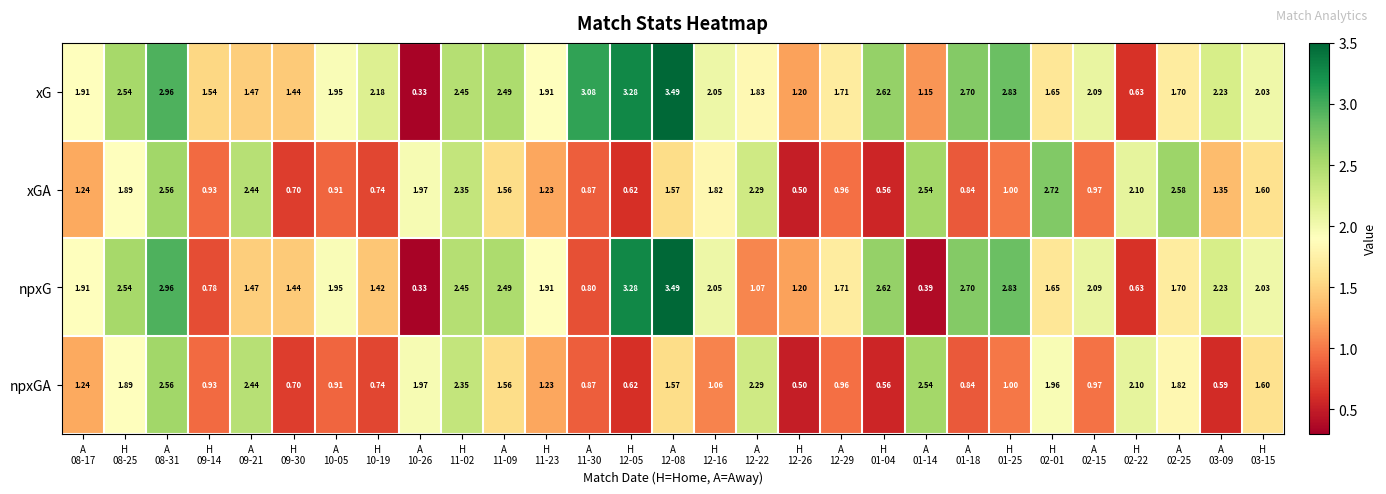

Which series has the largest total across all categories?

xG